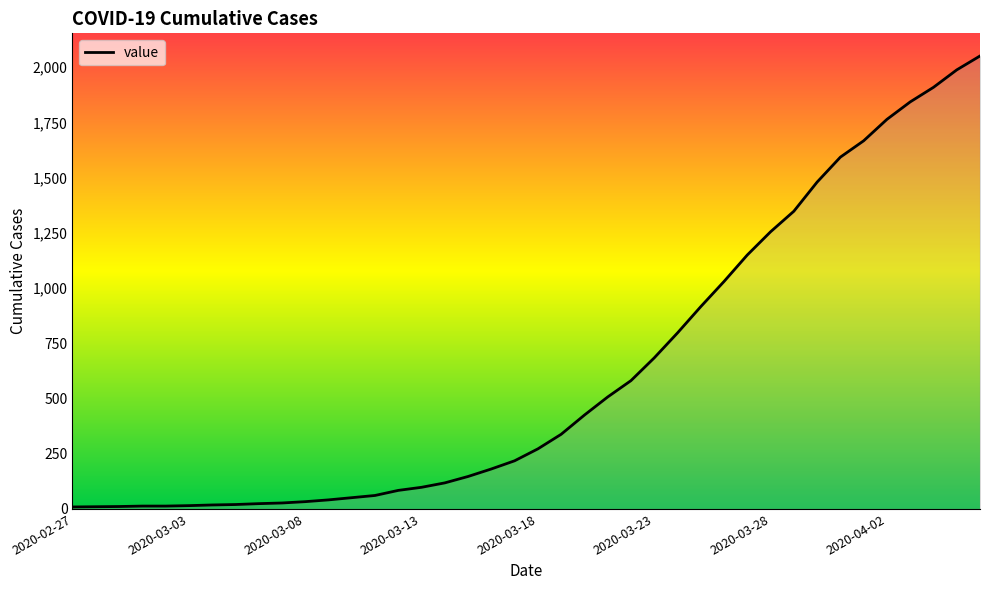

What is the difference between the maximum and minimum values?

2042